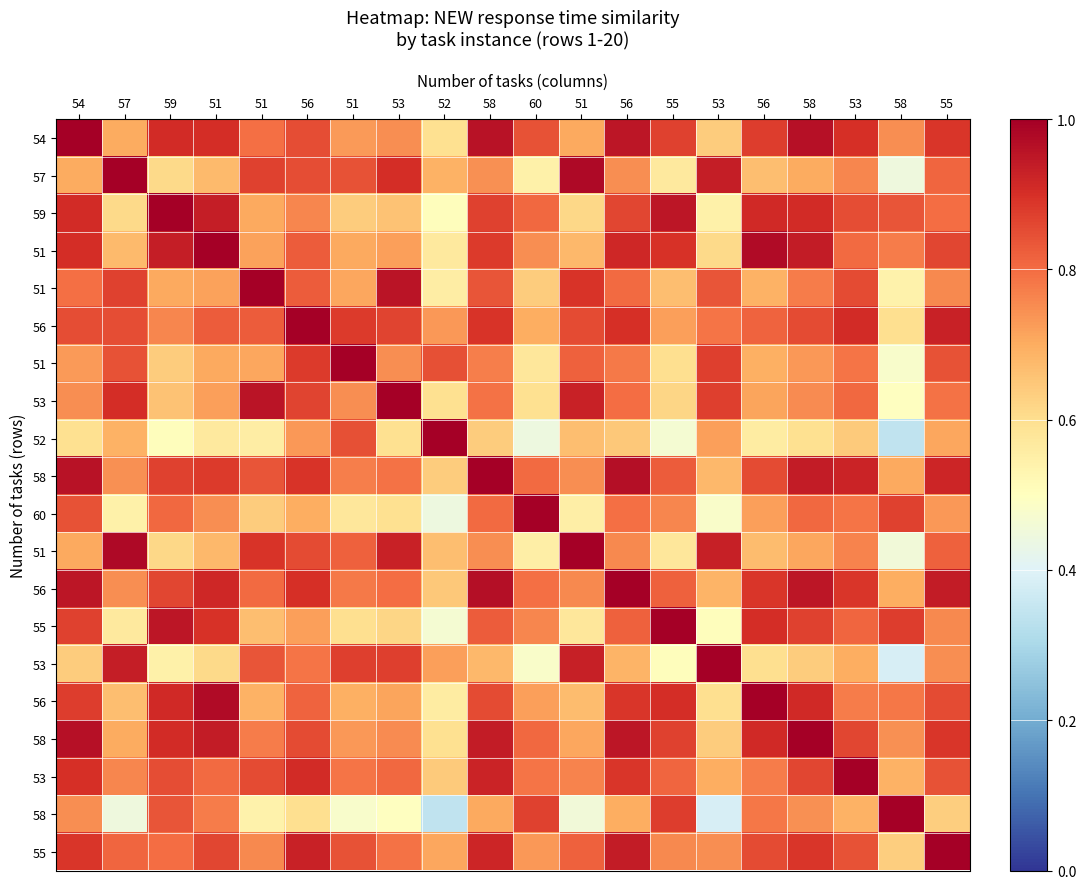

Which category has the highest value across all series?

54